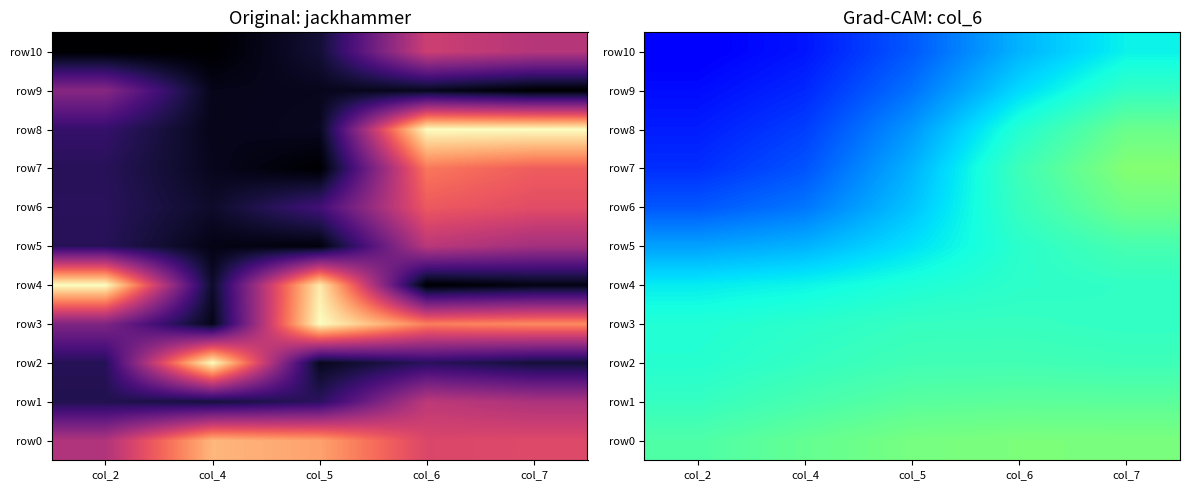

What is the smallest value displayed?

0.1